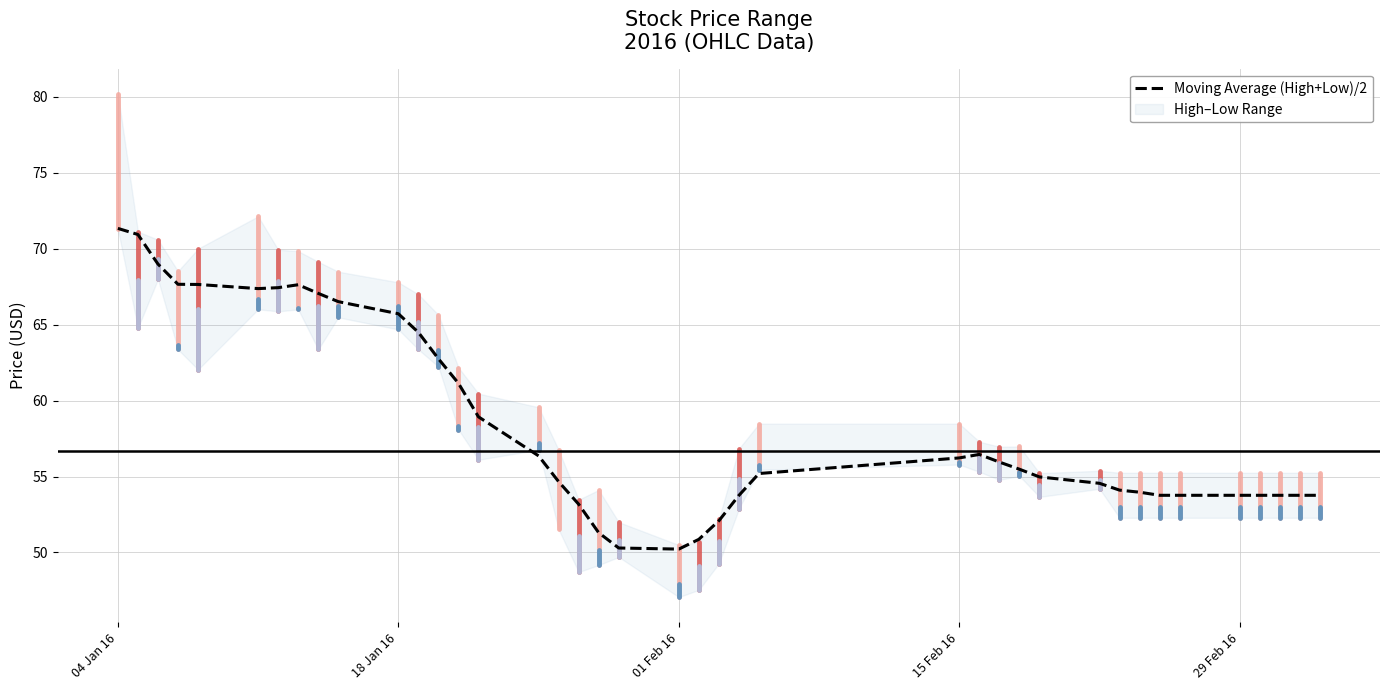

Is it true that Moving Average (High+Low)/2 equals 53.8 at 29 Feb 16?

True